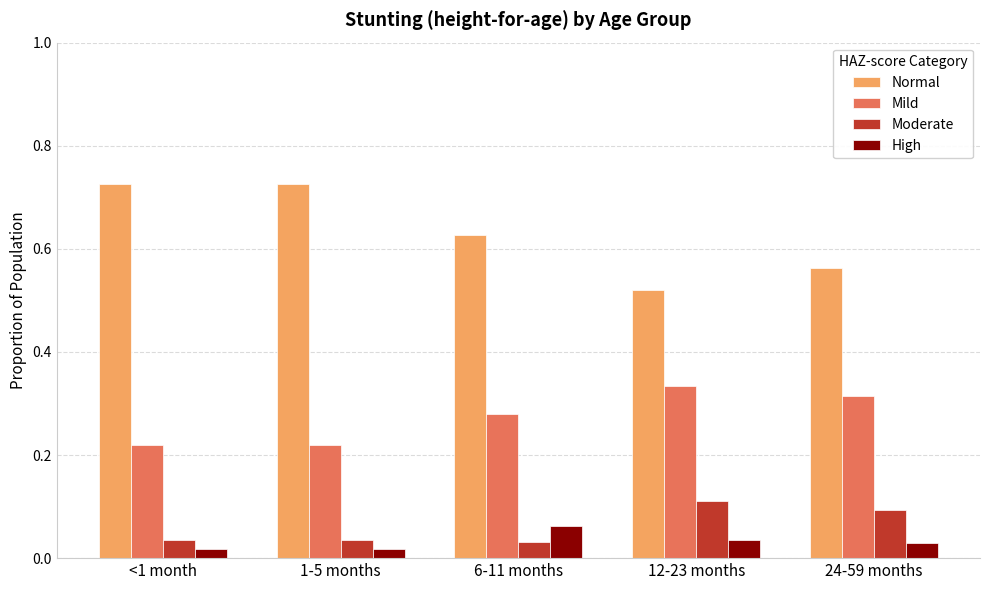

Which series has the widest spread of values?

Normal